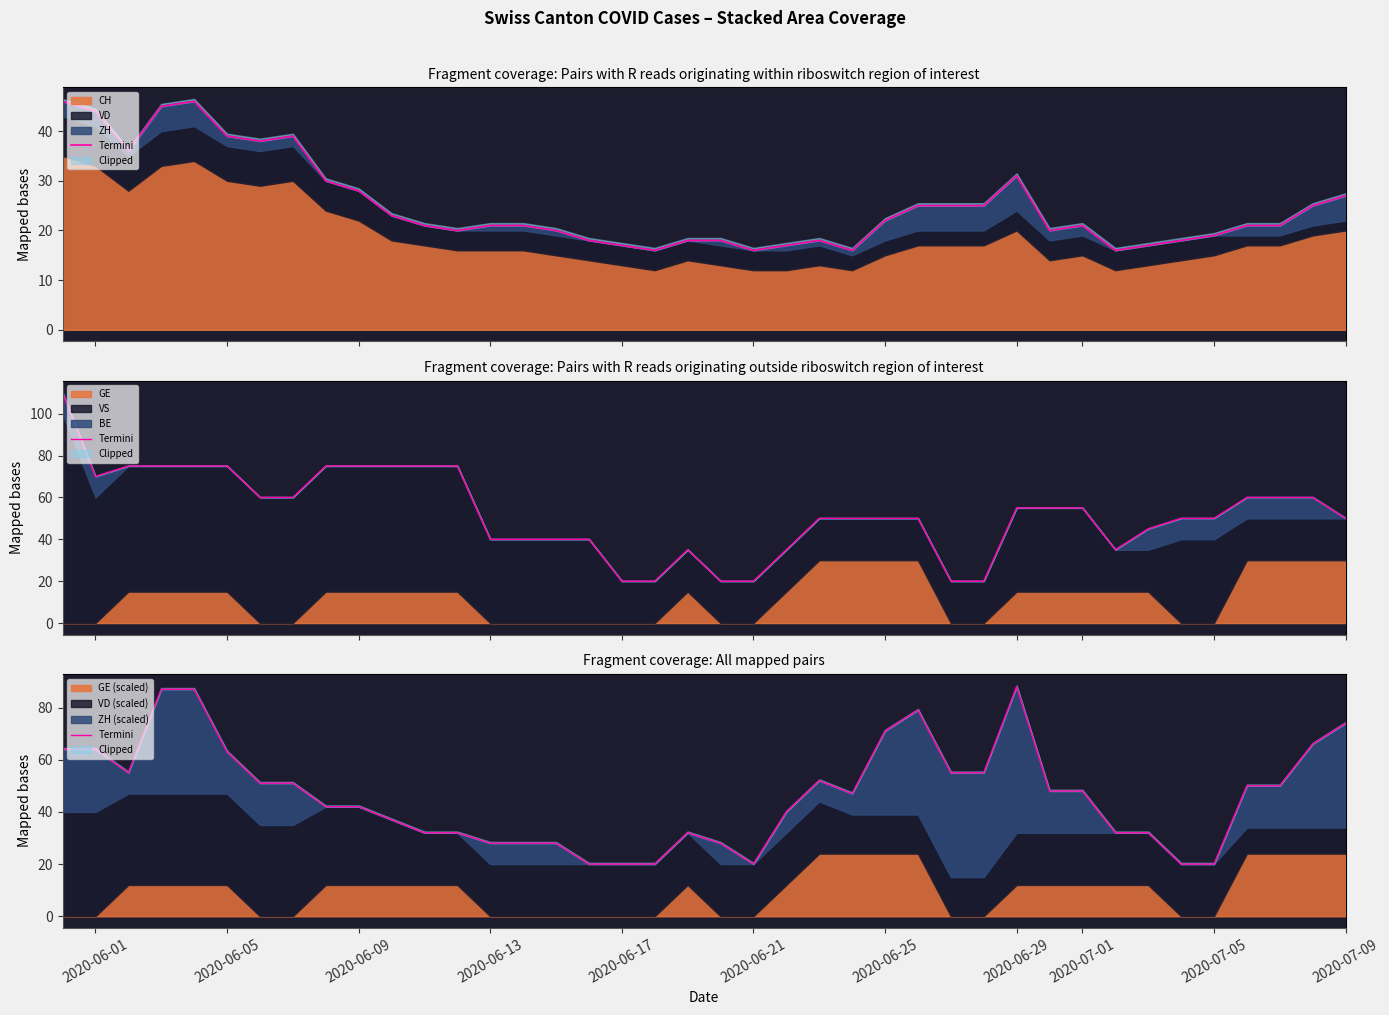

What is the greatest value displayed?

88